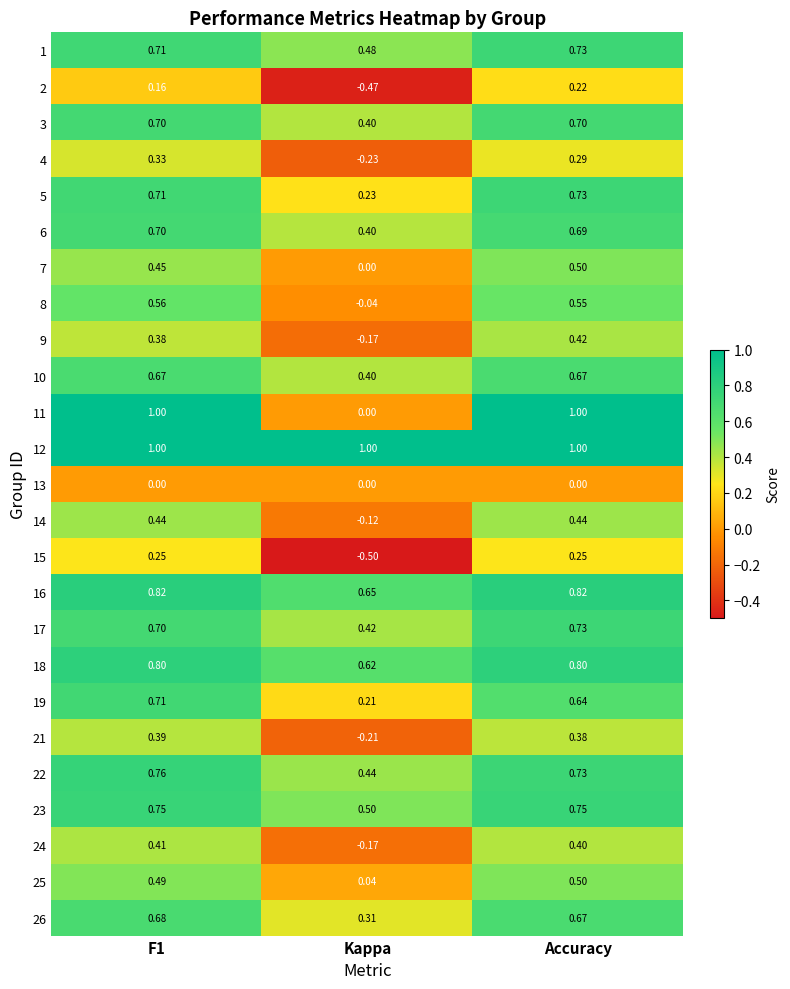

Which series has the largest range (max minus min)?

11